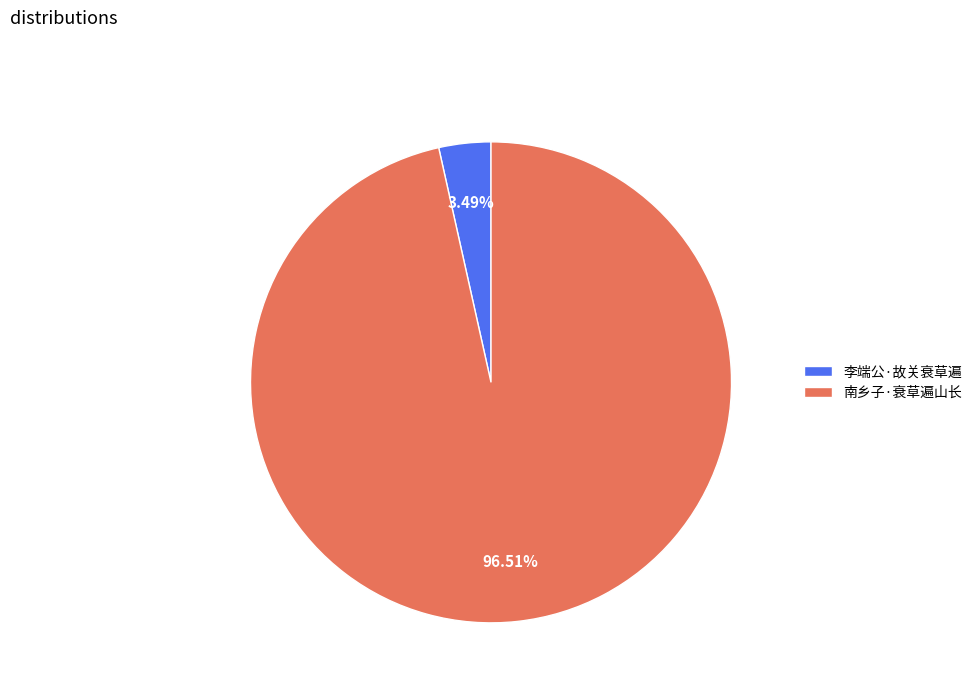

Rank the categories by value from lowest to highest.

李端公·故关衰草遍, 南乡子·衰草遍山长